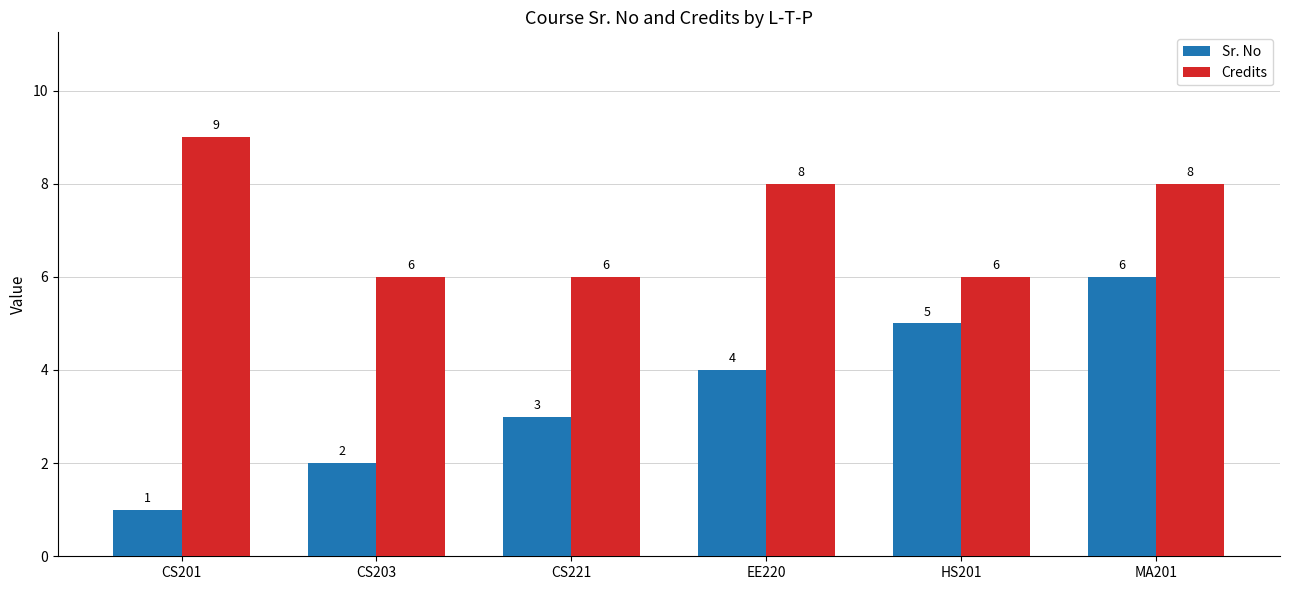

What are all the series names shown in the legend?

Sr. No, Credits